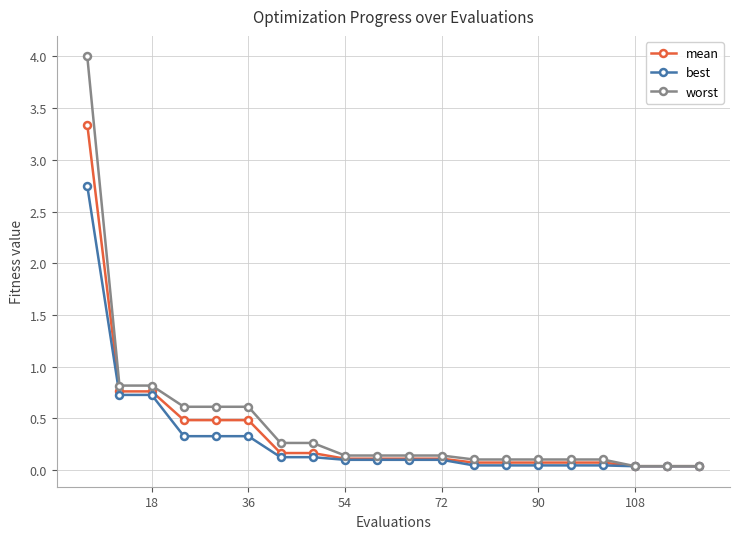

List the series in order of their peak value, highest first.

worst, mean, best